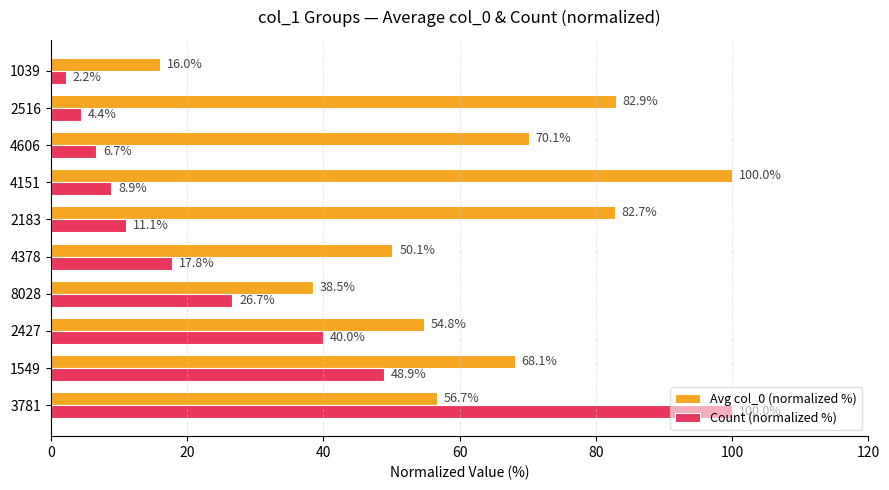

Which category has the highest value in the Avg col_0 (normalized %) series?

4151